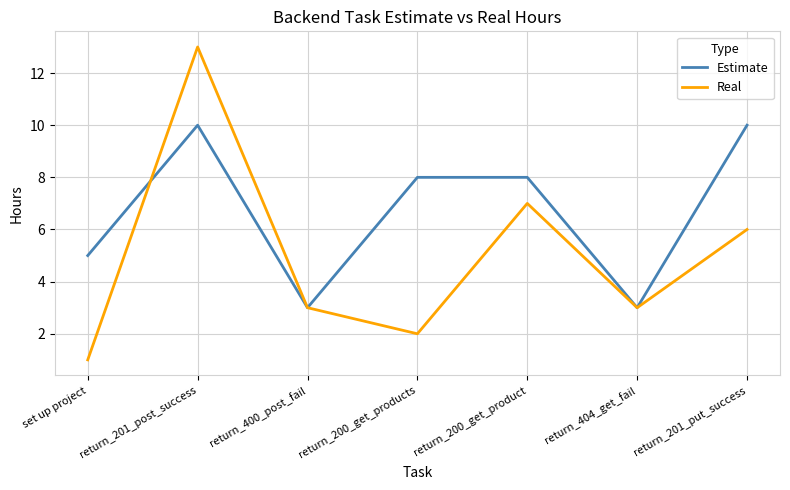

What is the approximate value of Real at return_200_get_product?

7